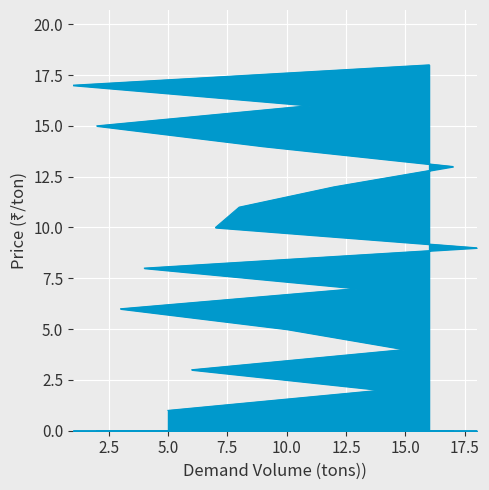

Reading left to right, what are all the values shown in this chart?

5=1	14=2	6=3	15=4	10=5	3=6	13=7	4=8	18=9	7=10	8=11	12=12	17=13	9=14	2=15	11=16	1=17	16=18